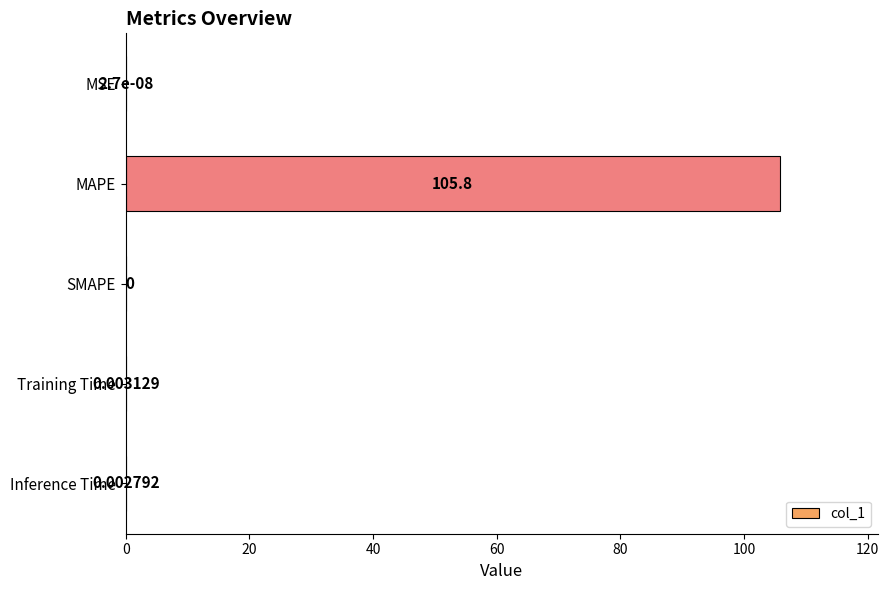

Count the number of categories in the chart.

5